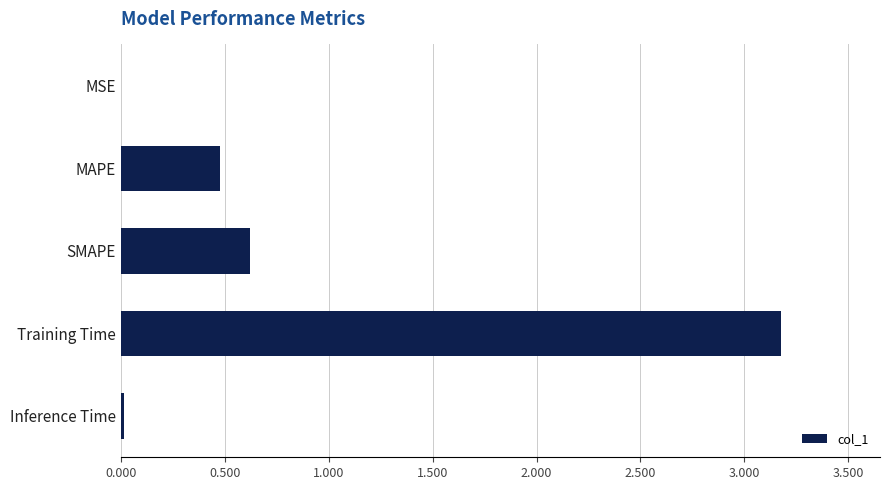

Are the bars horizontal?

Yes